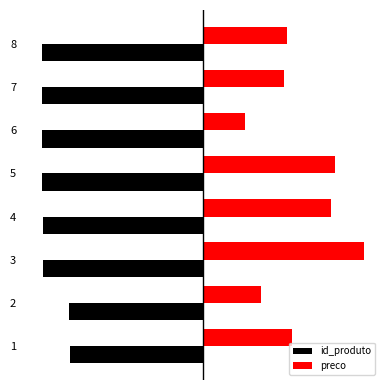

Reading left to right, what are all the values shown in this chart?

id_produto: -82.9	-83.1	-99.3	-99.7	-99.8	-99.8	-99.9	-100.0
preco: 55.6	35.8	100.0	79.6	81.8	26.1	50.4	52.4